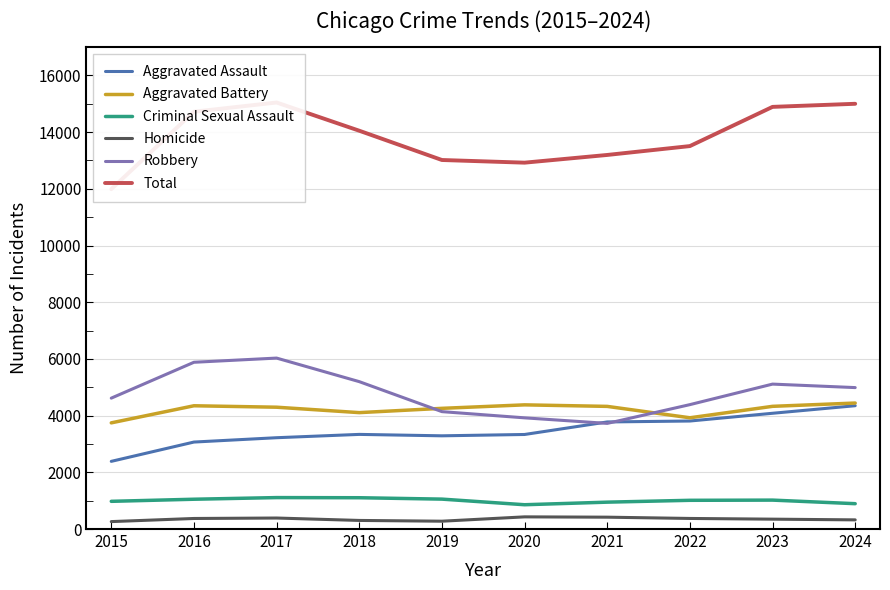

Reading left to right, what are all the values shown in this chart?

Aggravated Assault: 2387	3068	3221	3338	3288	3335	3777	3810	4083	4350
Aggravated Battery: 3745	4348	4297	4106	4257	4380	4326	3924	4328	4444
Criminal Sexual Assault: 977	1051	1109	1104	1055	857	948	1013	1020	894
Homicide: 262	372	388	303	276	429	418	373	348	323
Robbery: 4617	5882	6030	5199	4141	3922	3726	4388	5112	4989
Total: 11988	14721	15045	14050	13017	12923	13195	13508	14891	15000